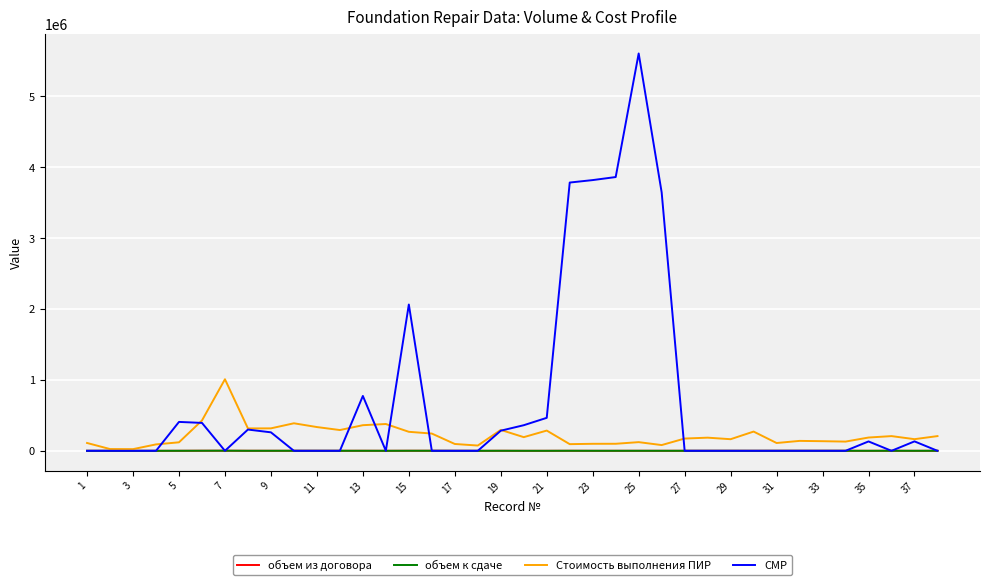

Which series has the largest range (max minus min)?

СМР